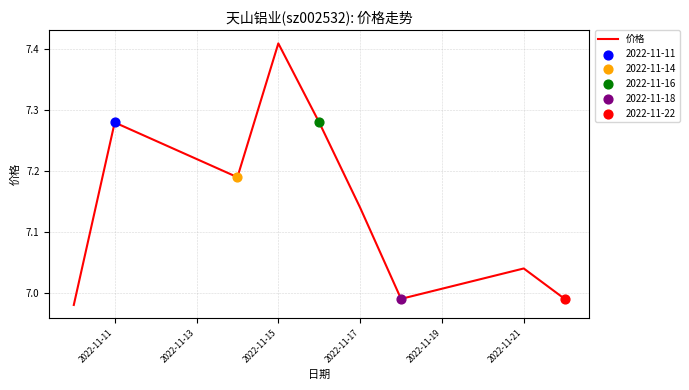

What is the difference between the maximum and minimum values?

0.4